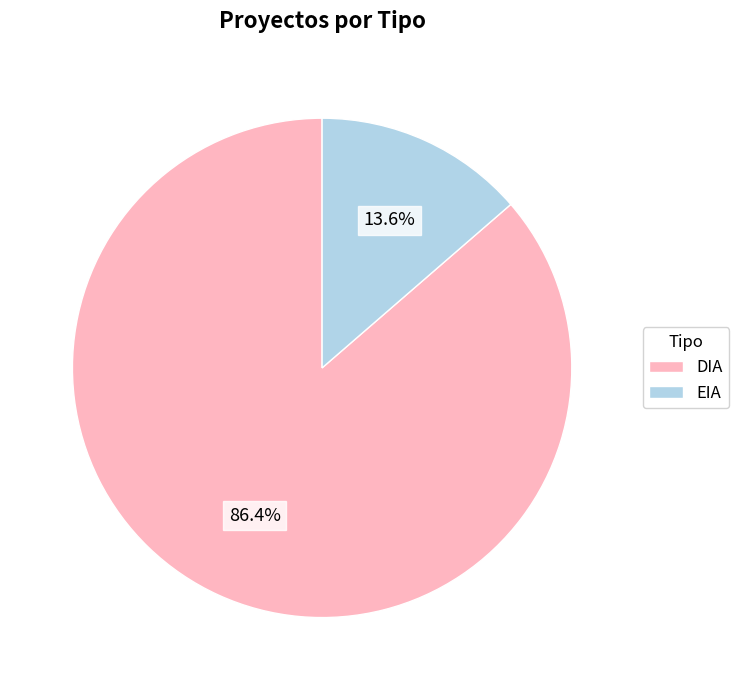

What percentage is the EIA slice, to the nearest percent?

14%